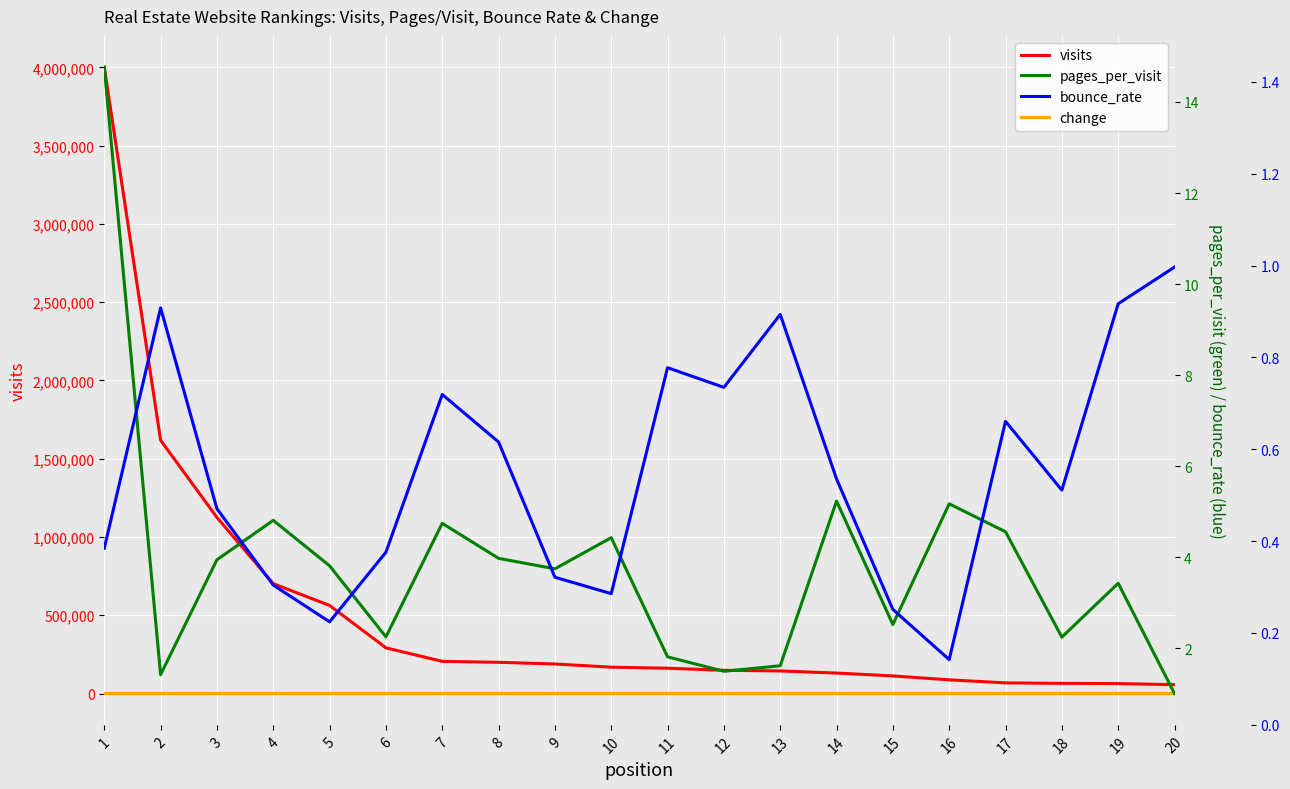

Reading left to right, what are all the values shown in this chart?

visits: 1=4000647.0	2=1617926.0	3=1124964.0	4=701769.0	5=562761.0	6=291938.0	7=205707.0	8=199606.0	9=188742.0	10=168539.0	11=161812.0	12=148519.0	13=144302.0	14=130860.0	15=112657.0	16=87545.0	17=68175.0	18=65116.0	19=63797.0	20=56717.0
change: 1=0.0	2=0.0	3=0.0	4=1.0	5=0.0	6=0.0	7=0.0	8=0.0	9=3.0	10=20.0	11=-10.0	12=-8.0	13=0.0	14=-5.0	15=0.0	16=0.0	17=1.0	18=-8.0	19=-13.0	20=0.0
pages_per_visit: 1=14.8	2=1.4	3=3.9	4=4.8	5=3.8	6=2.2	7=4.7	8=4.0	9=3.7	10=4.4	11=1.8	12=1.5	13=1.6	14=5.2	15=2.5	16=5.2	17=4.6	18=2.2	19=3.4	20=1.0
bounce_rate: 1=0.4	2=0.9	3=0.5	4=0.3	5=0.2	6=0.4	7=0.7	8=0.6	9=0.3	10=0.3	11=0.8	12=0.7	13=0.9	14=0.5	15=0.3	16=0.1	17=0.7	18=0.5	19=0.9	20=1.0